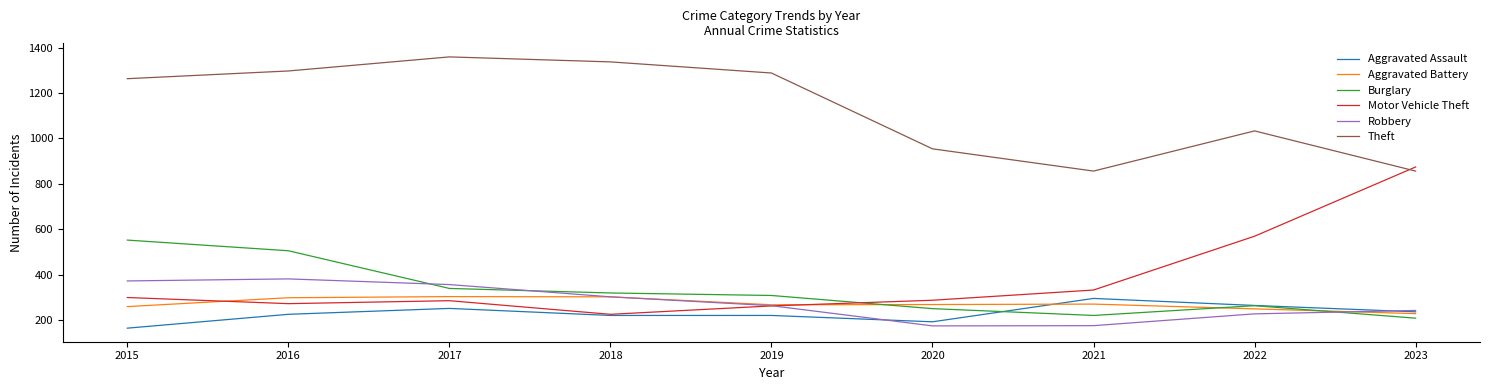

True or false: Theft and Aggravated Battery intersect in this chart.

False